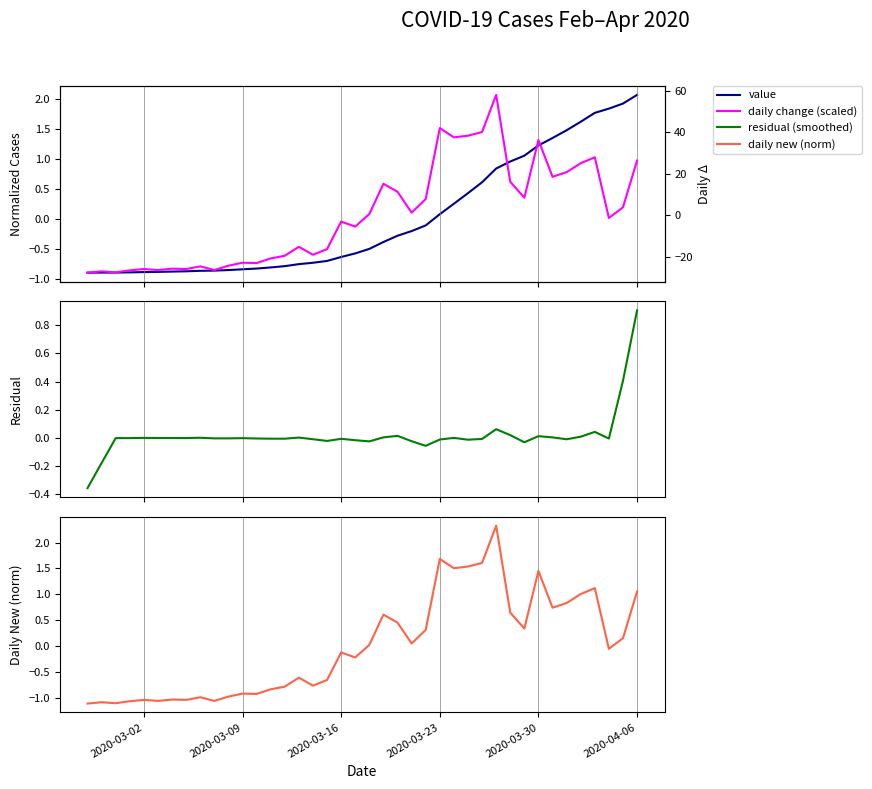

The value series shows -1.0 at 15. True or false?

False